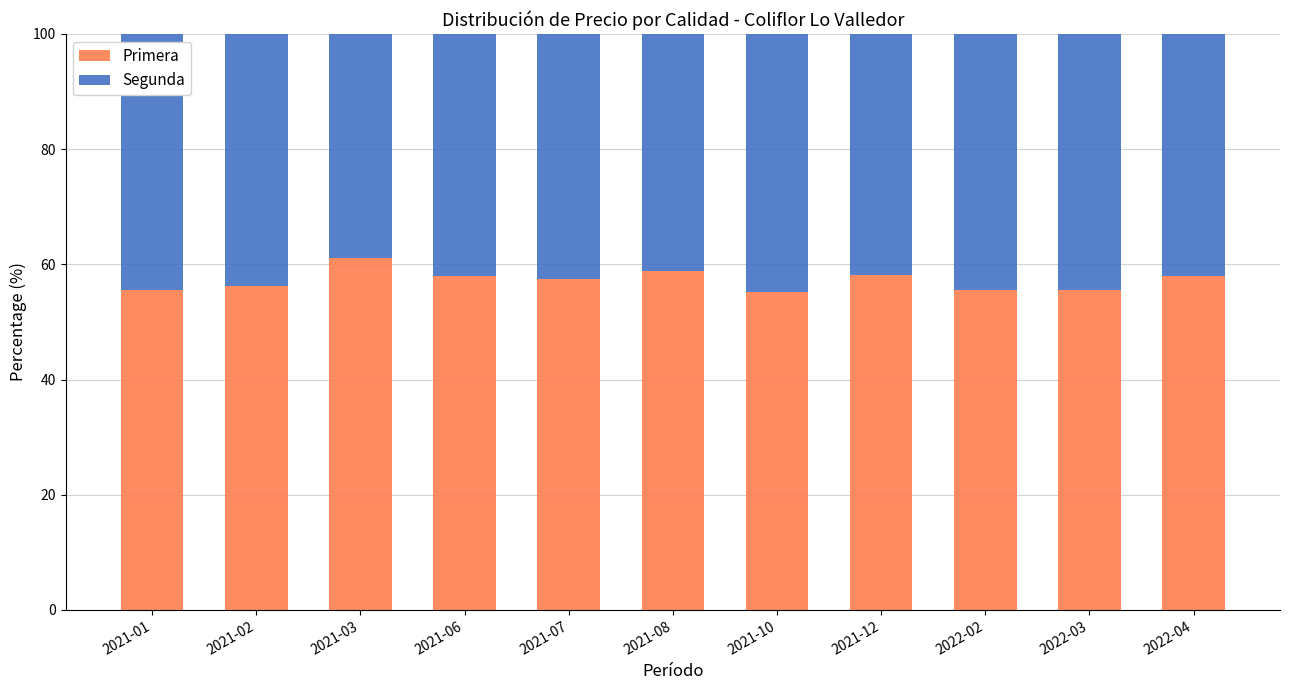

How many values in the Primera series are below 57?

5